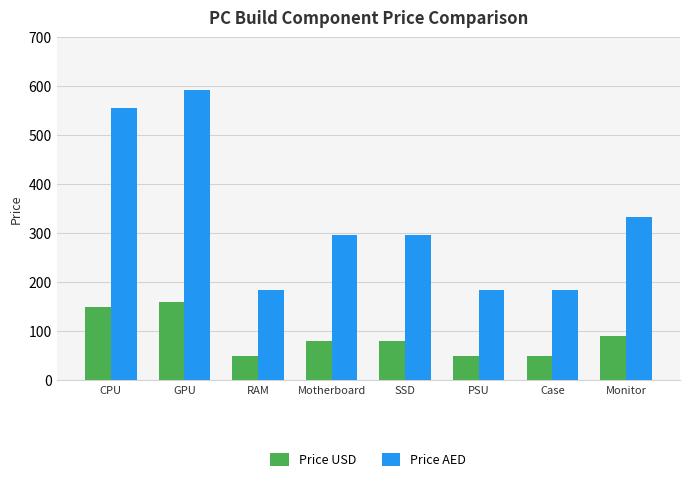

Does the chart contain stacked bars?

No